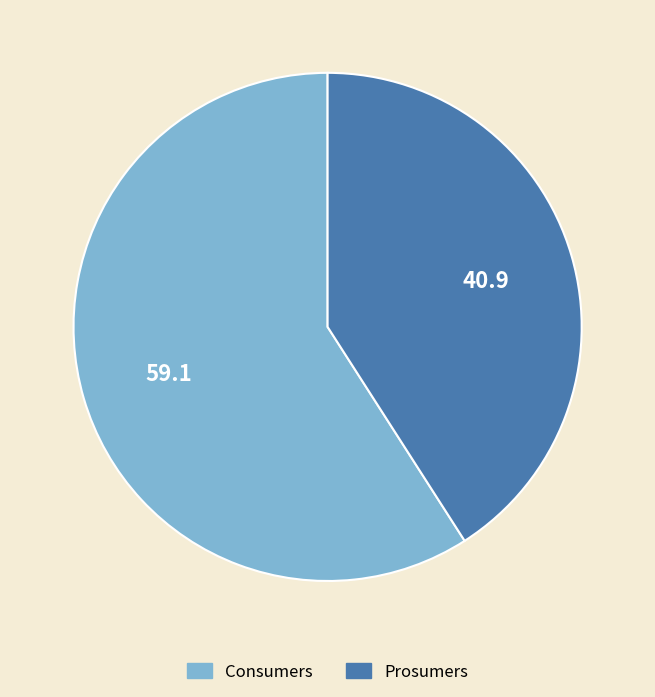

Which slice is the largest?

Consumers